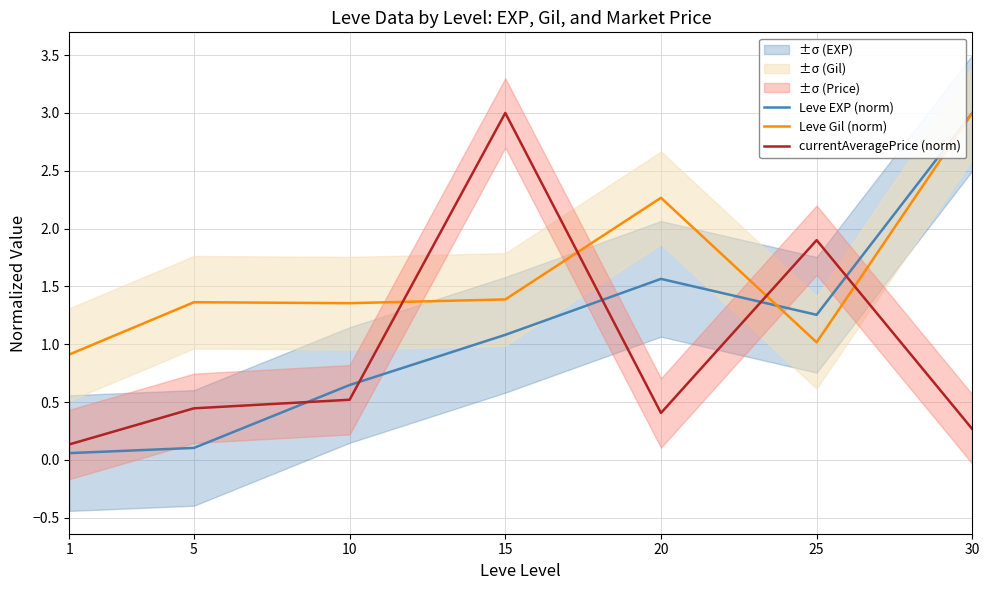

True or false: Leve Gil (norm) and currentAveragePrice (norm) intersect in this chart.

True